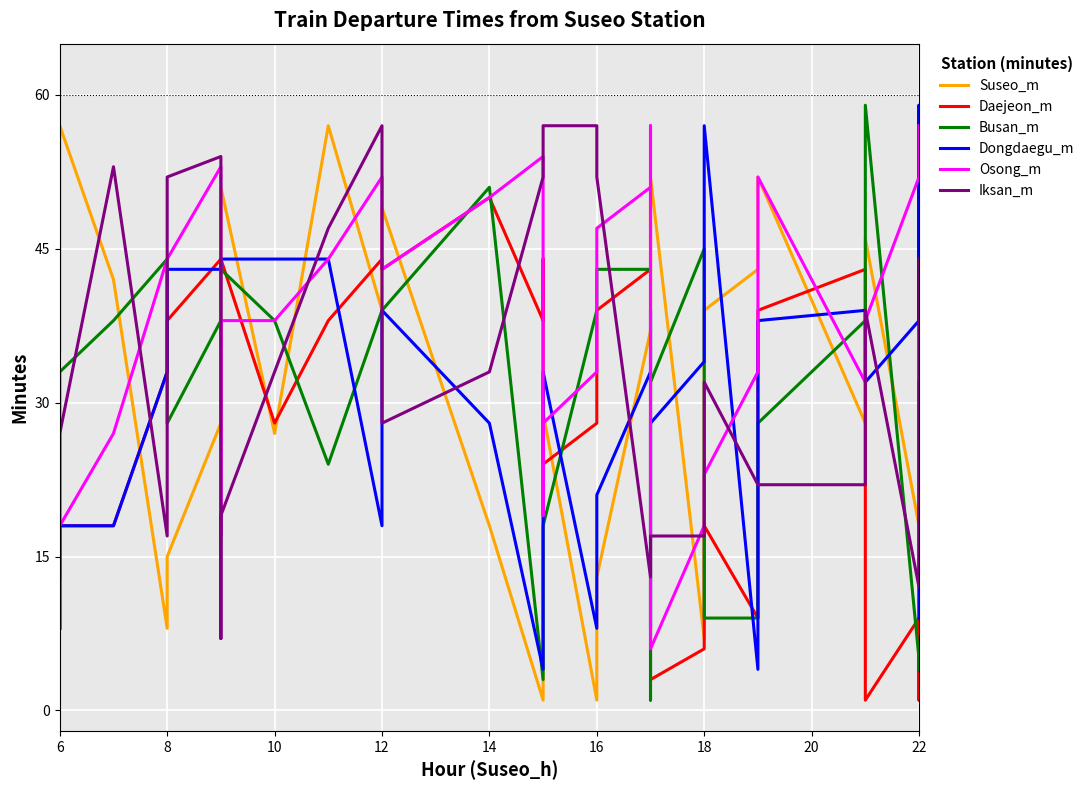

What is the label of the 14th point from the right?

16